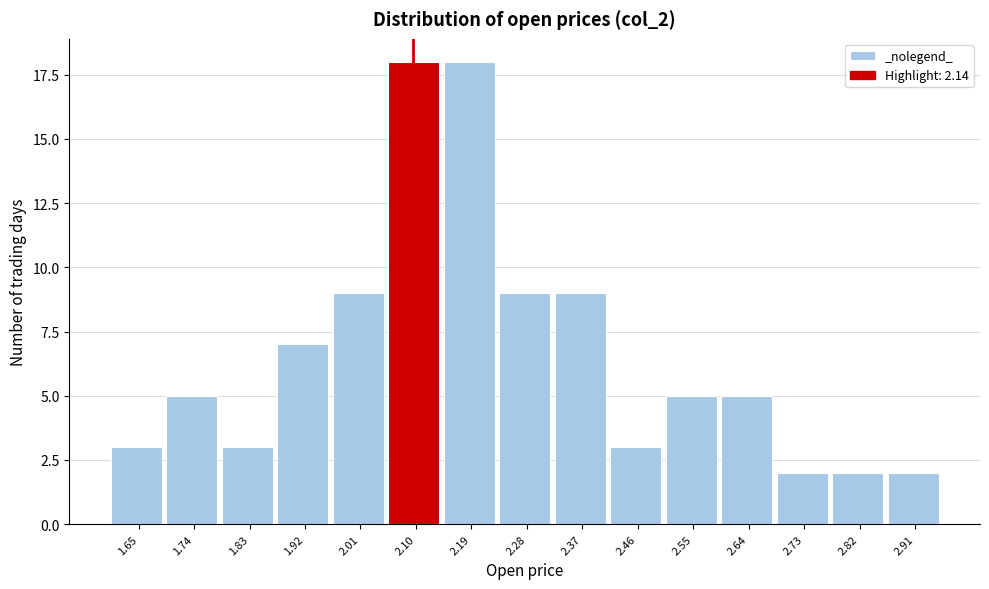

Reading left to right, list all the values displayed in this chart.

1.65=3	1.74=5	1.83=3	1.92=7	2.01=9	2.10=18	2.19=18	2.28=9	2.37=9	2.46=3	2.55=5	2.64=5	2.73=2	2.82=2	2.91=2